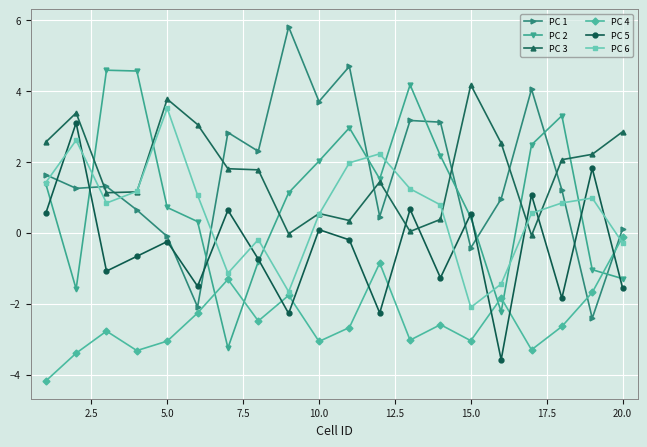

Which series has the widest spread of values?

PC 1